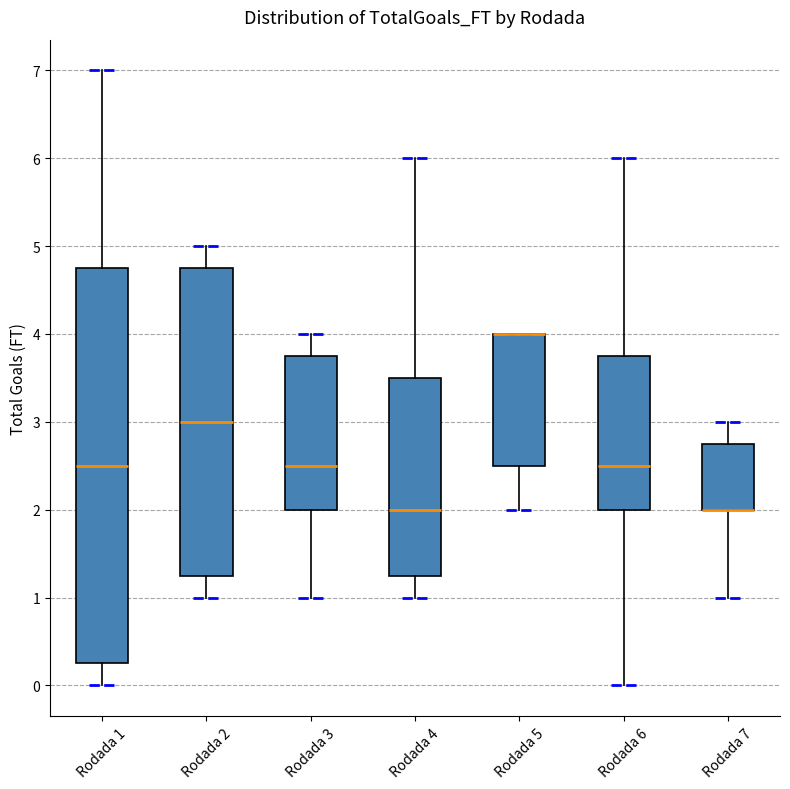

Reading left to right, transcribe this box plot: for each box, give where its median line is, the range the box spans, and where its two whiskers end, as read against the y-axis. The values are not printed on the chart, so give them approximately, as read against the axis.

Rodada 1: median 2.5, box 0.3 to 4.8, whiskers 0.0 to 7.0
Rodada 2: median 3.0, box 1.3 to 4.8, whiskers 1.0 to 5.0
Rodada 3: median 2.5, box 2.0 to 3.8, whiskers 1.0 to 4.0
Rodada 4: median 2.0, box 1.3 to 3.5, whiskers 1.0 to 6.0
Rodada 5: median 4.0 (drawn on the box's upper edge), box 2.5 to 4.0, whiskers 2.0 to 4.0
Rodada 6: median 2.5, box 2.0 to 3.8, whiskers 0.0 to 6.0
Rodada 7: median 2.0 (drawn on the box's lower edge), box 2.0 to 2.8, whiskers 1.0 to 3.0